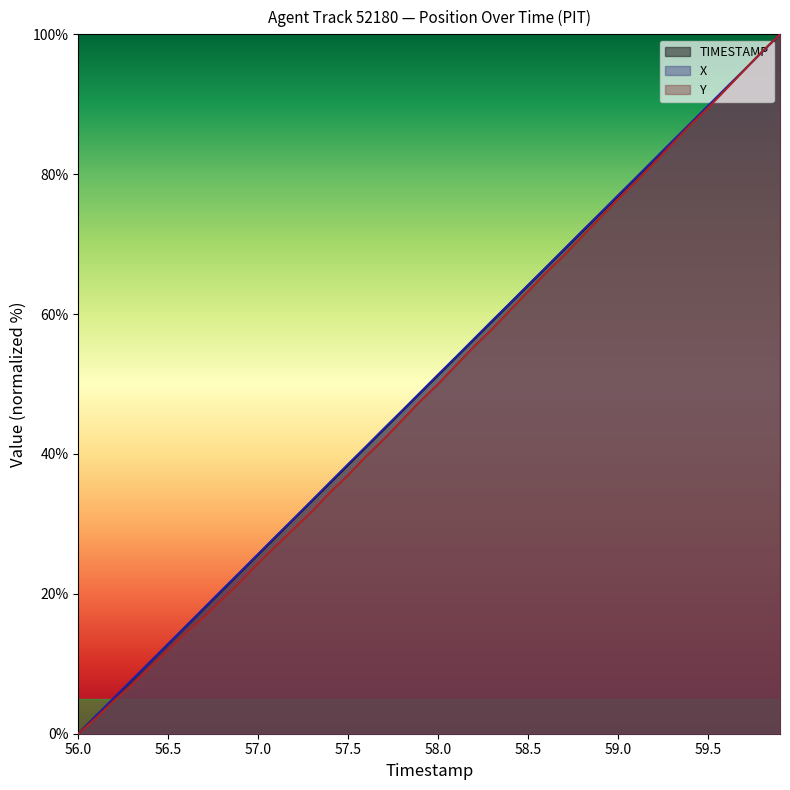

What is the approximate value of TIMESTAMP at 57.6?

41.0